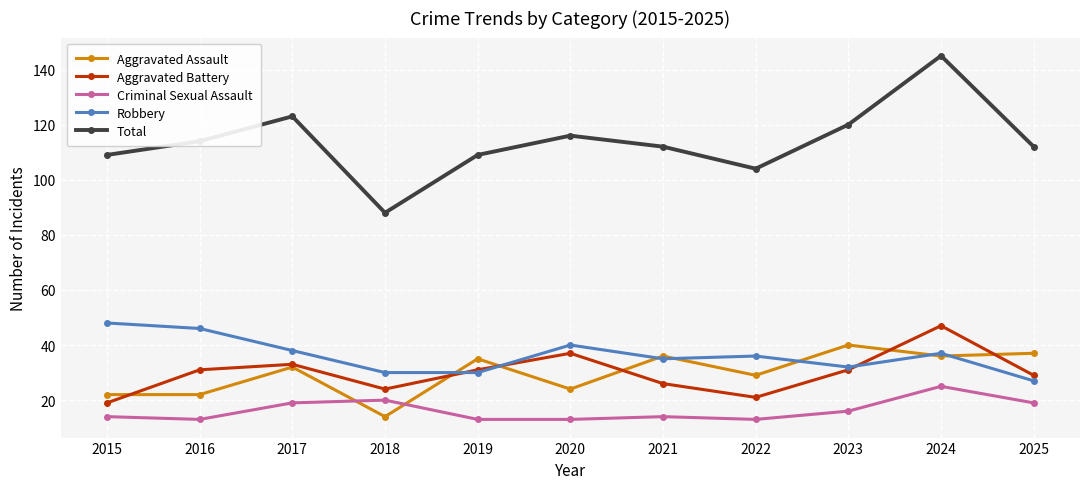

At which category is the sum across all series the highest?

2024